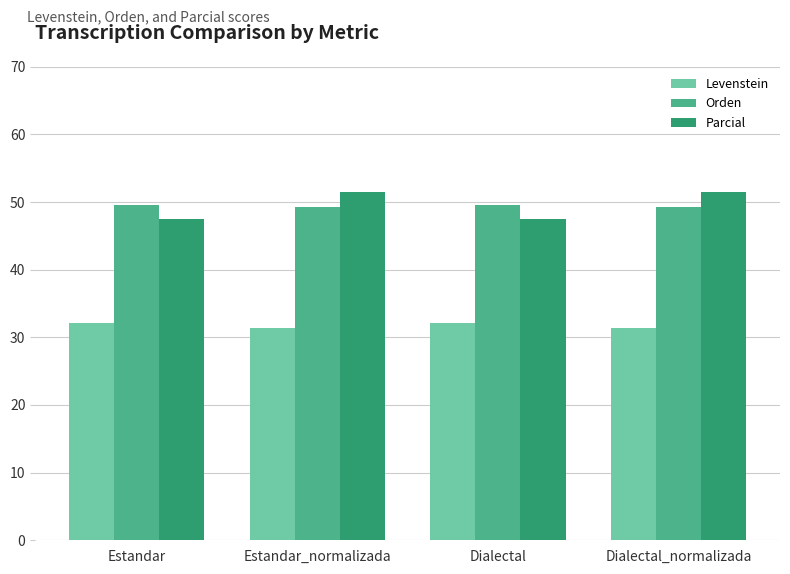

The Orden series shows 49.3 at Dialectal_normalizada. True or false?

True